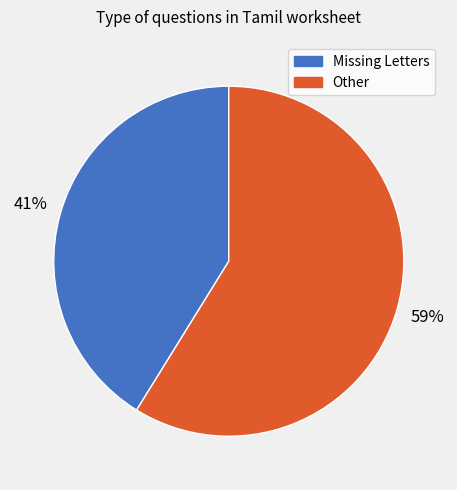

Rank the categories by value from lowest to highest.

Missing Letters, Other